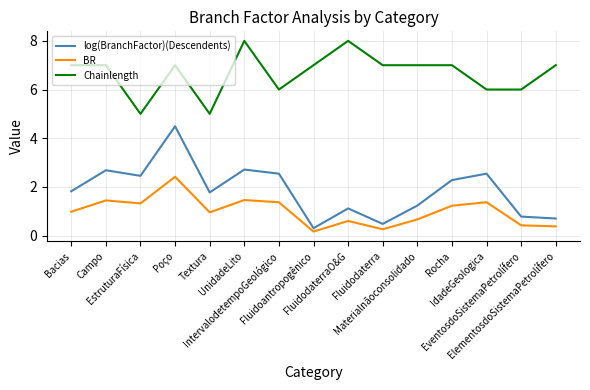

How many lines are shown in the chart?

3